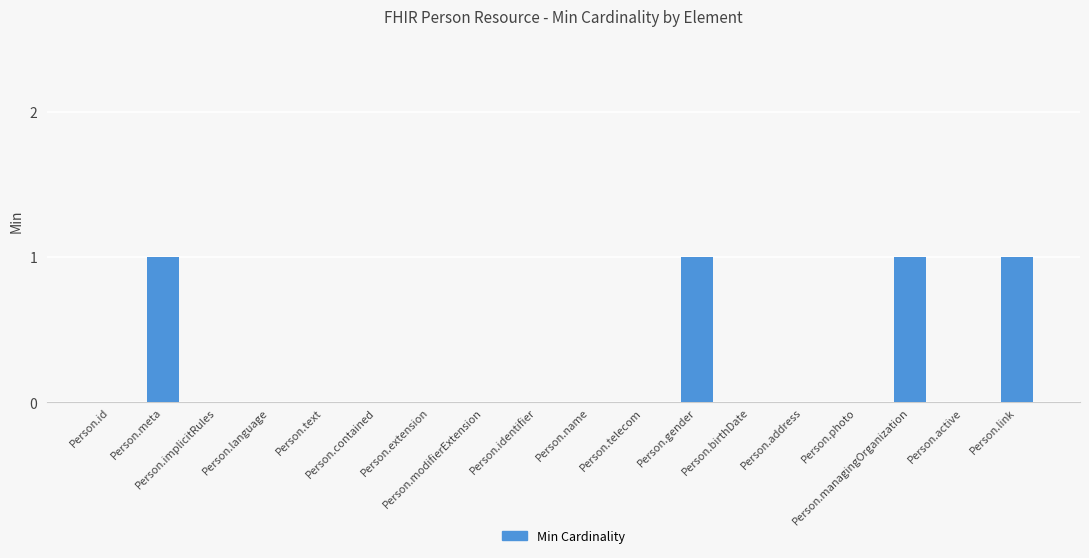

What is the sum of all values?

4